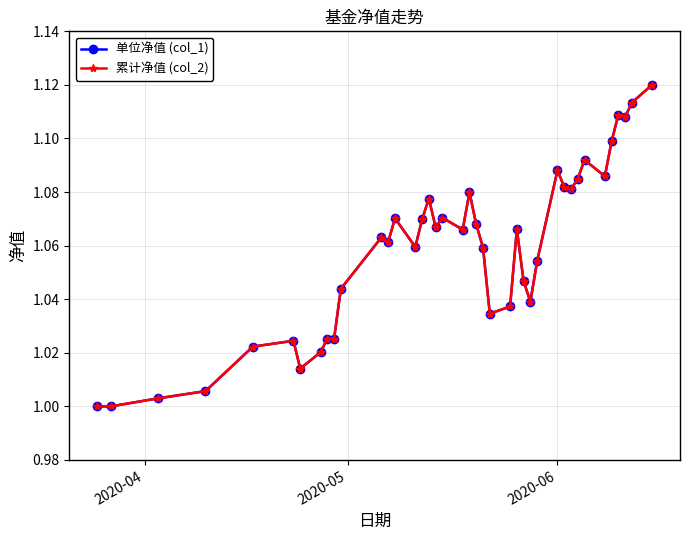

Is this an area chart (filled region under the line)?

No